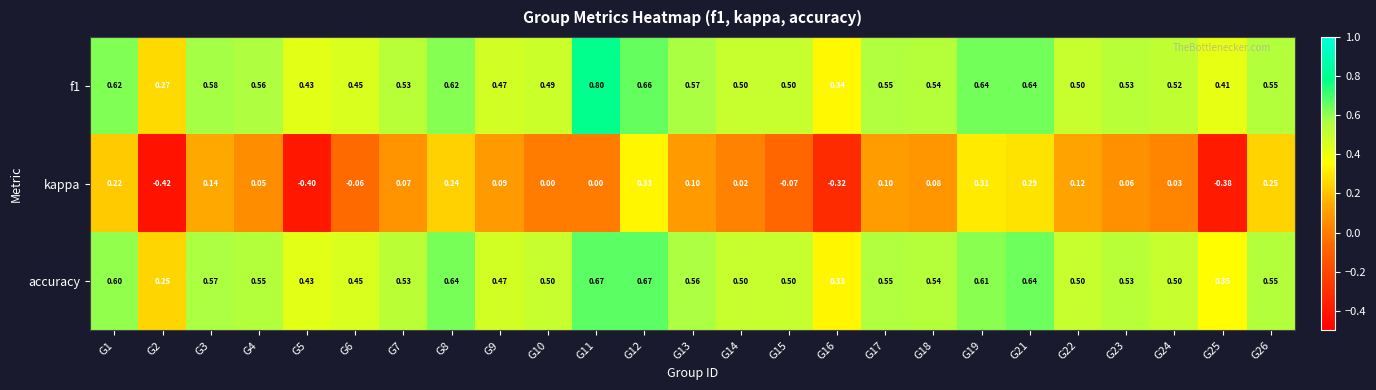

Is the value of accuracy at G19 greater than the value of f1 at G7?

Yes